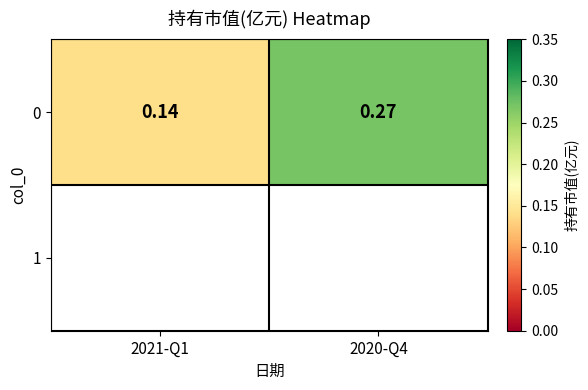

Count the values in the range 0 to 1.

2